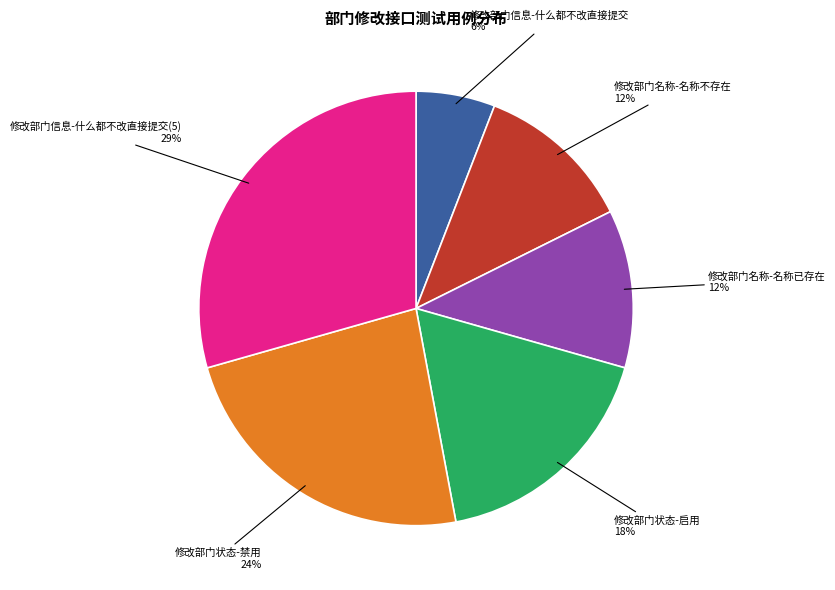

True or false: 修改部门信息-什么都不改直接提交(5) accounts for 18% of the total.

False